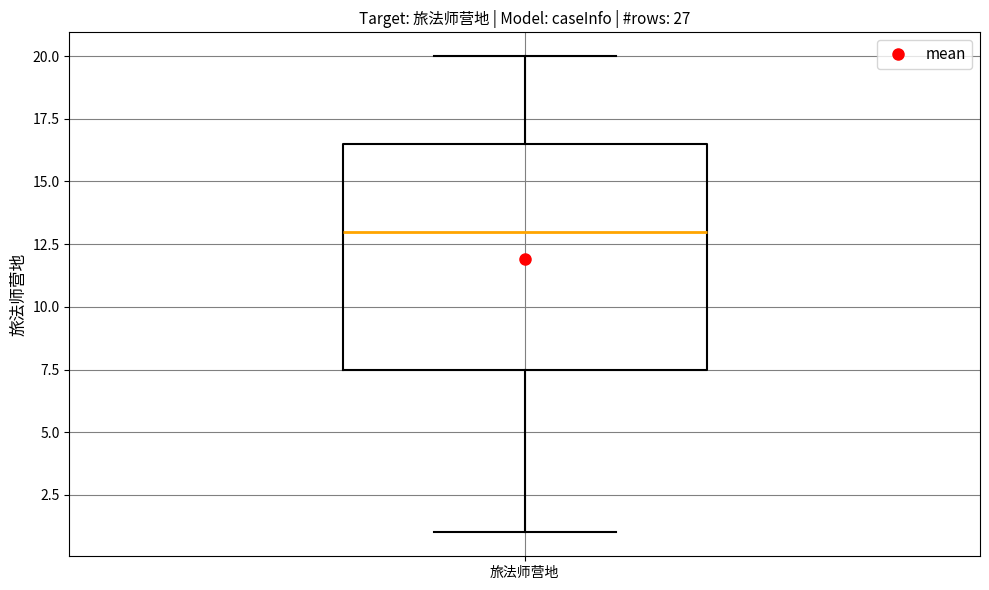

Transcribe this box plot: give where the median line is, the range the box spans, and where the two whiskers end, as read against the y-axis. The values are not printed on the chart, so give them approximately, as read against the axis.

median 13.0, box 7.5 to 16.5, whiskers 1.0 to 20.0